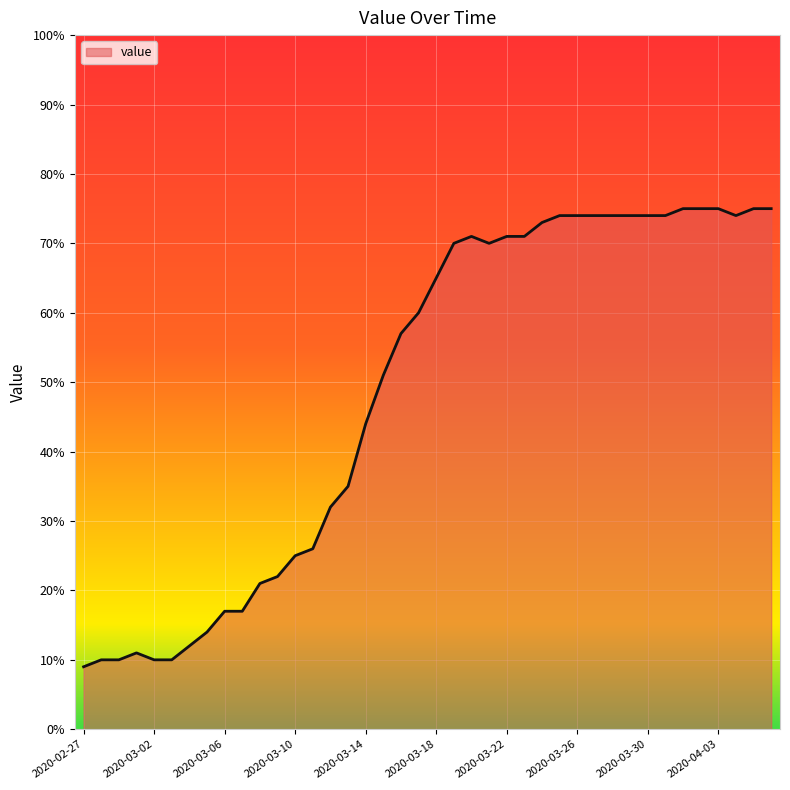

What is the difference between the maximum and minimum values?

66